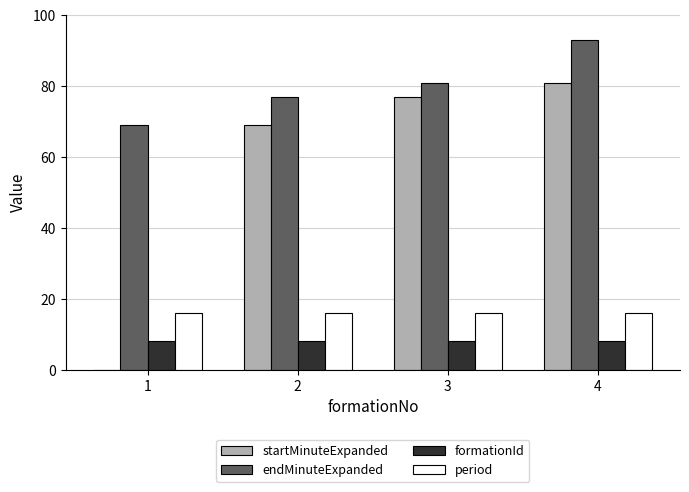

Which category has the highest value in the startMinuteExpanded series?

4